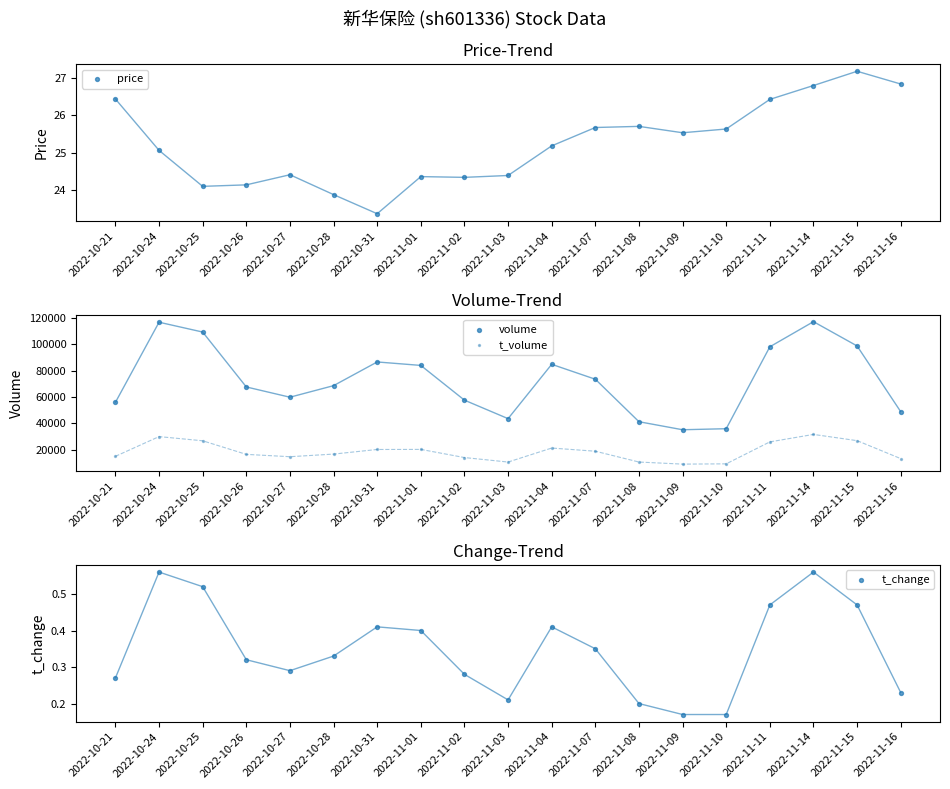

Which series has the largest total across all categories?

volume